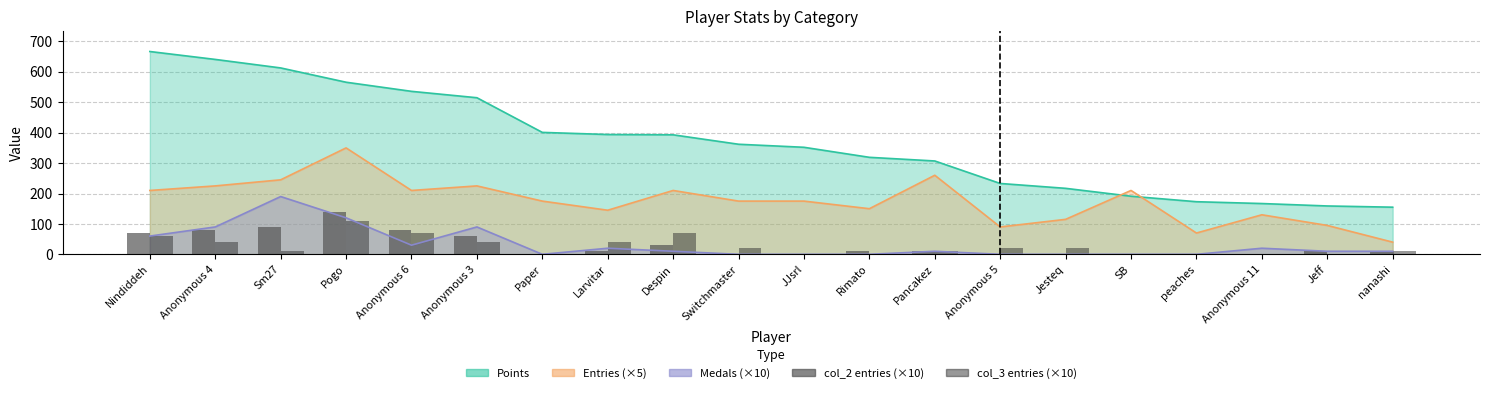

How many data points does each series have?

20